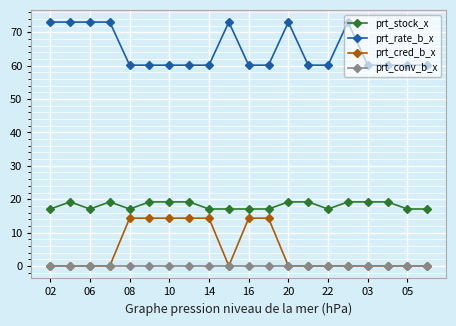

What are all the series names shown in the legend?

prt_stock_x, prt_rate_b_x, prt_cred_b_x, prt_conv_b_x